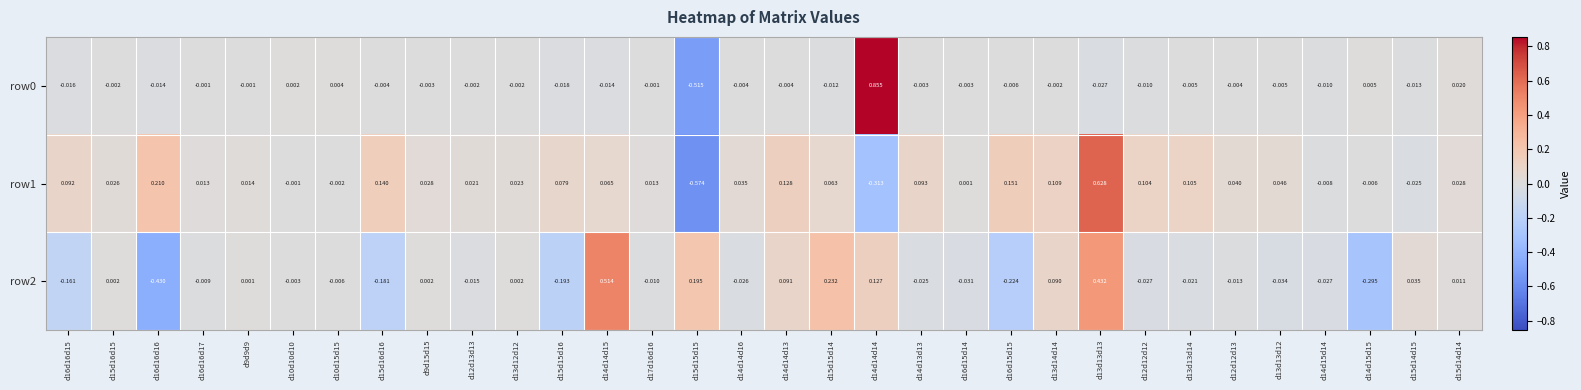

Is the value of row2 at d15d15d16 greater than the value of row0 at d12d12d12?

No